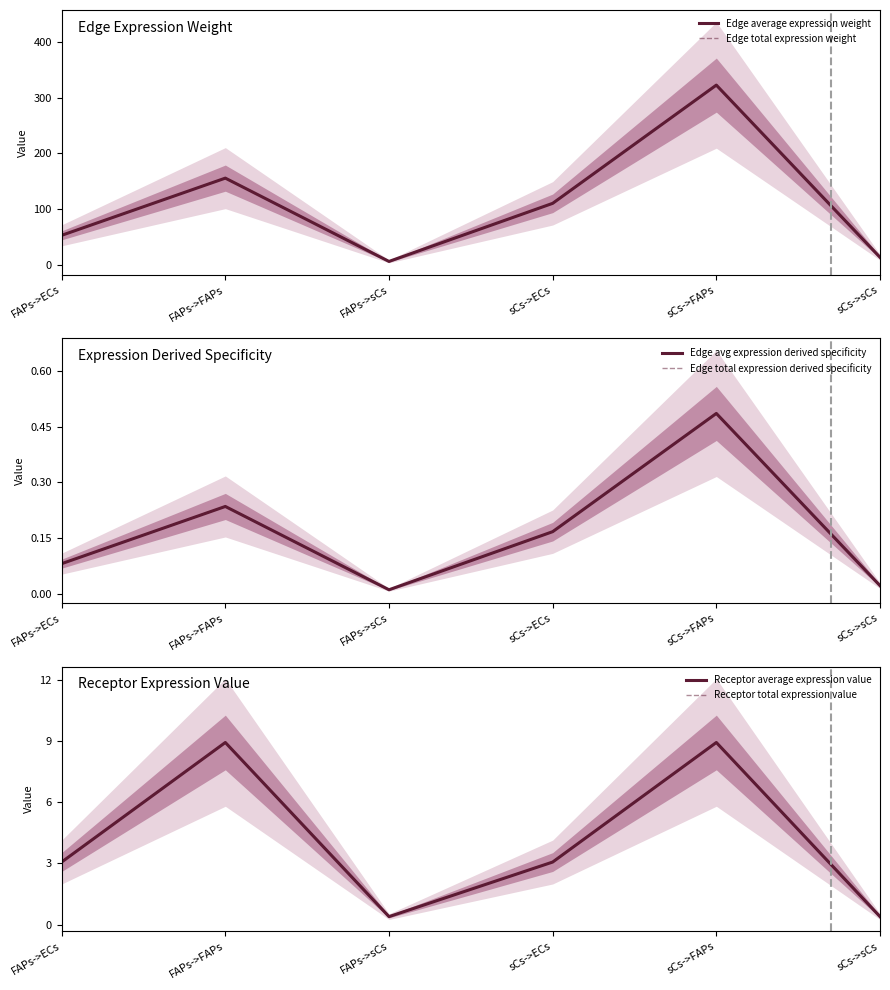

What is the difference between the maximum and minimum values in the Edge total expression weight series?

315.3